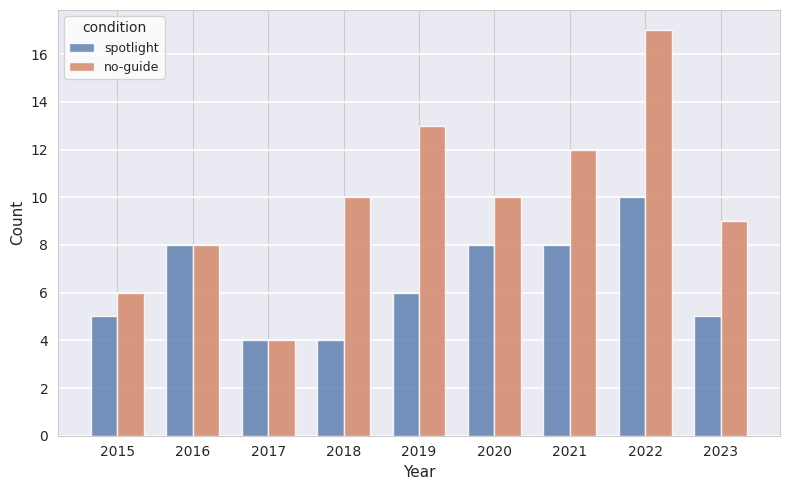

What is the value of the spotlight bar at the 6th from the left?

8